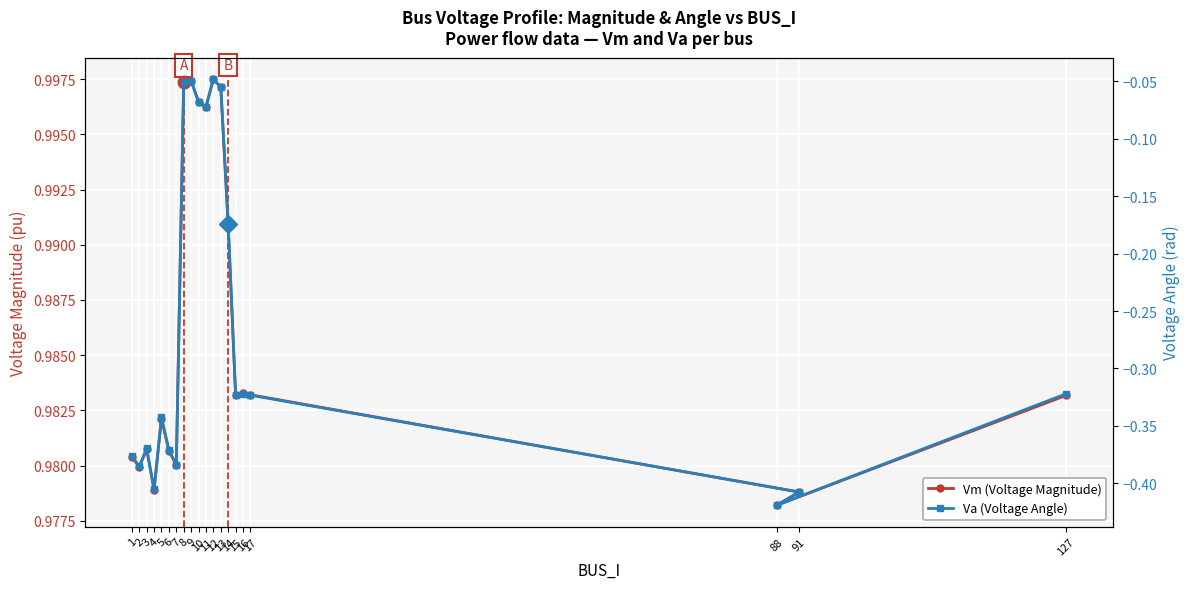

Is it true that Vm (Voltage Magnitude) equals 1.4 at 17?

False